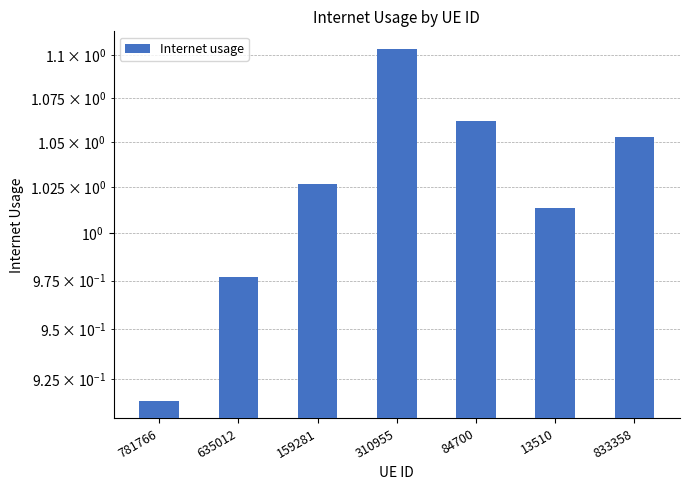

How many bars are there in total?

7